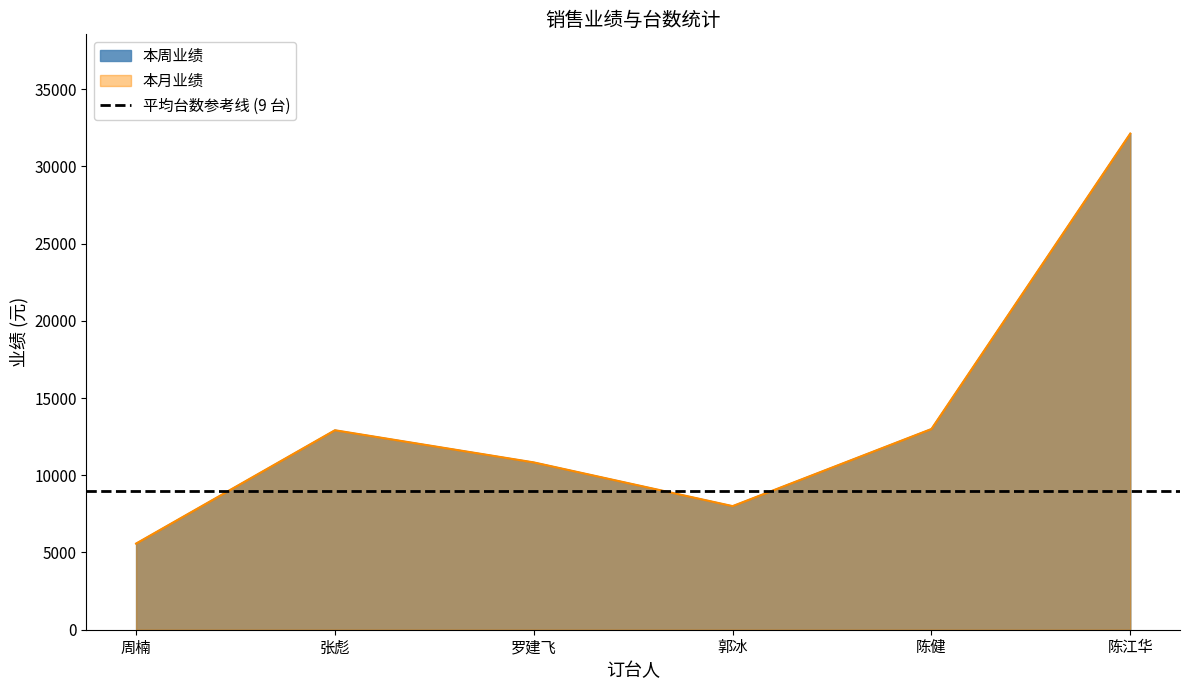

How many data points in 本月业绩 are less than 12916?

3